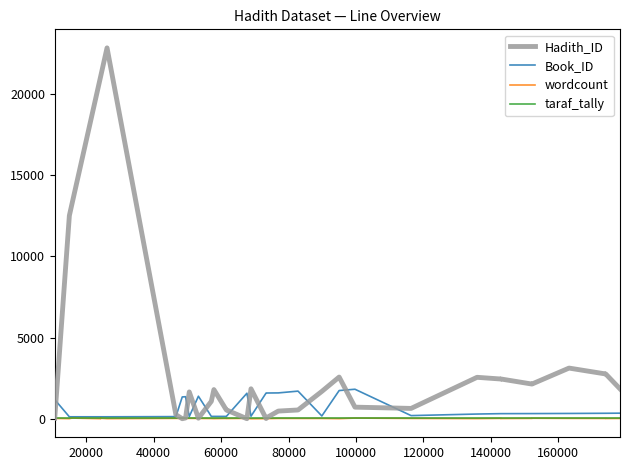

What is the sum of all wordcount values?

829